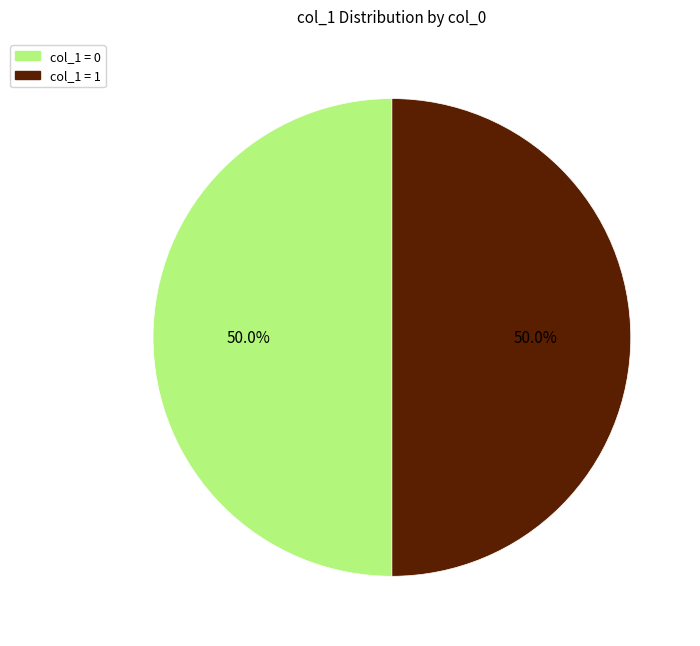

What is the total percentage of col_1 = 1 and col_1 = 0?

100.0%